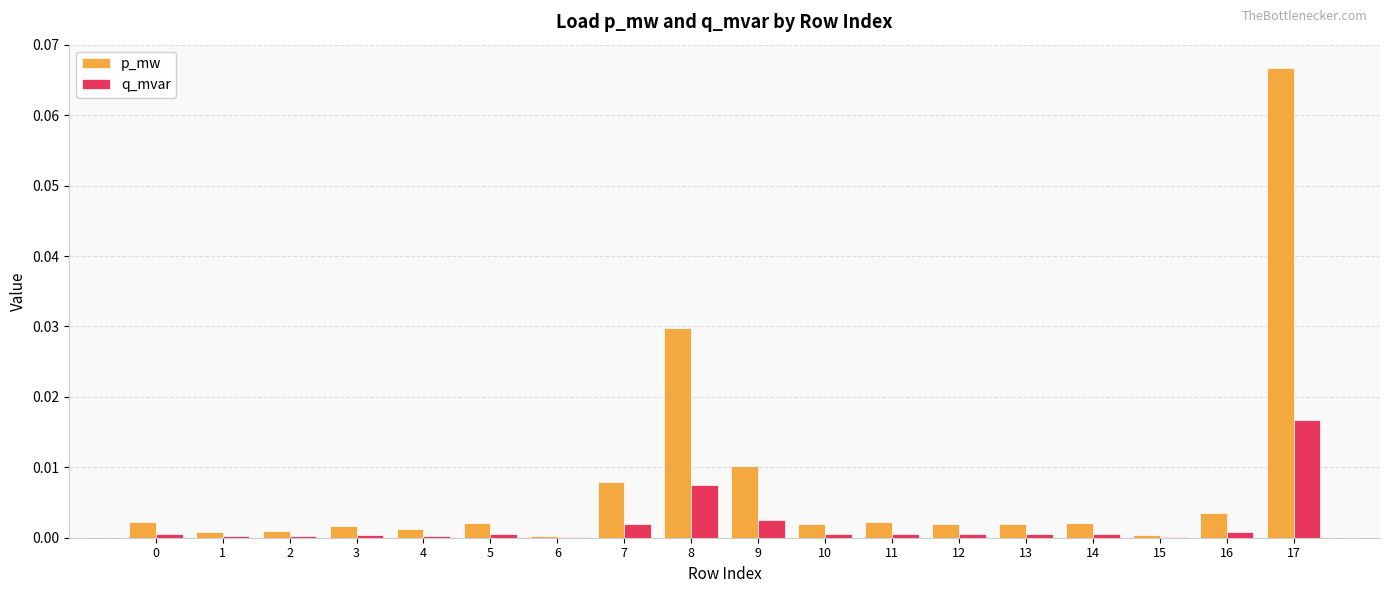

The value of p_mw at 6 is 0.0. True or false?

True